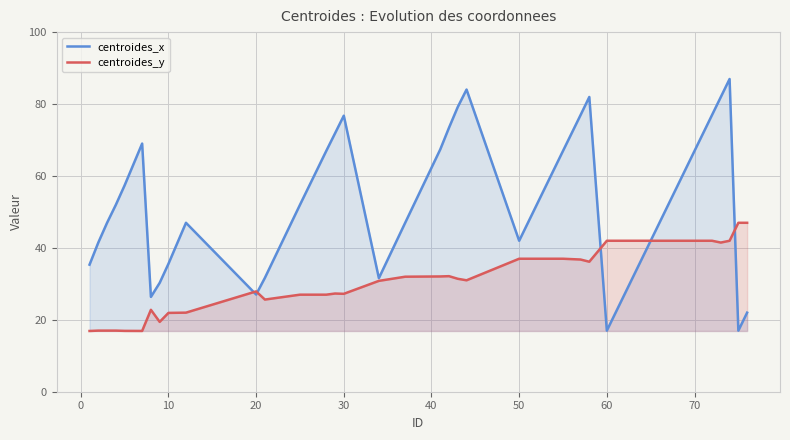

Which series has the largest total across all categories?

centroides_x